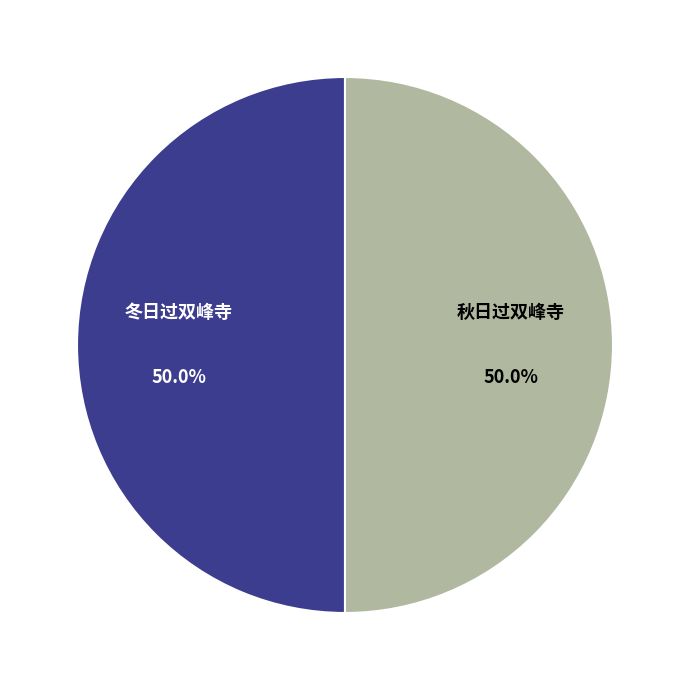

Is it true that 秋日过双峰寺 is 50% of the pie?

True